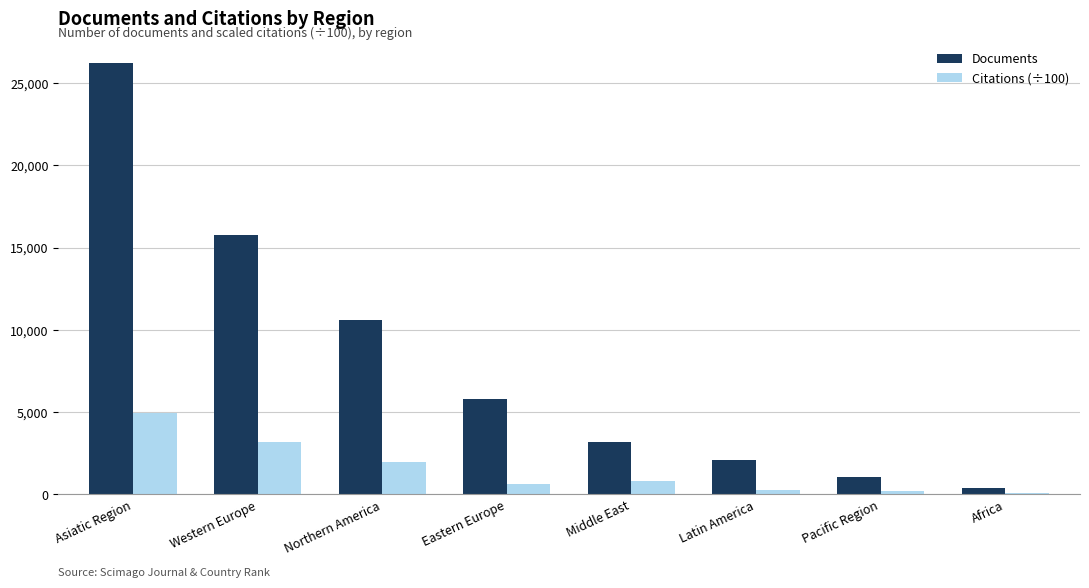

How many data points does each series have?

8